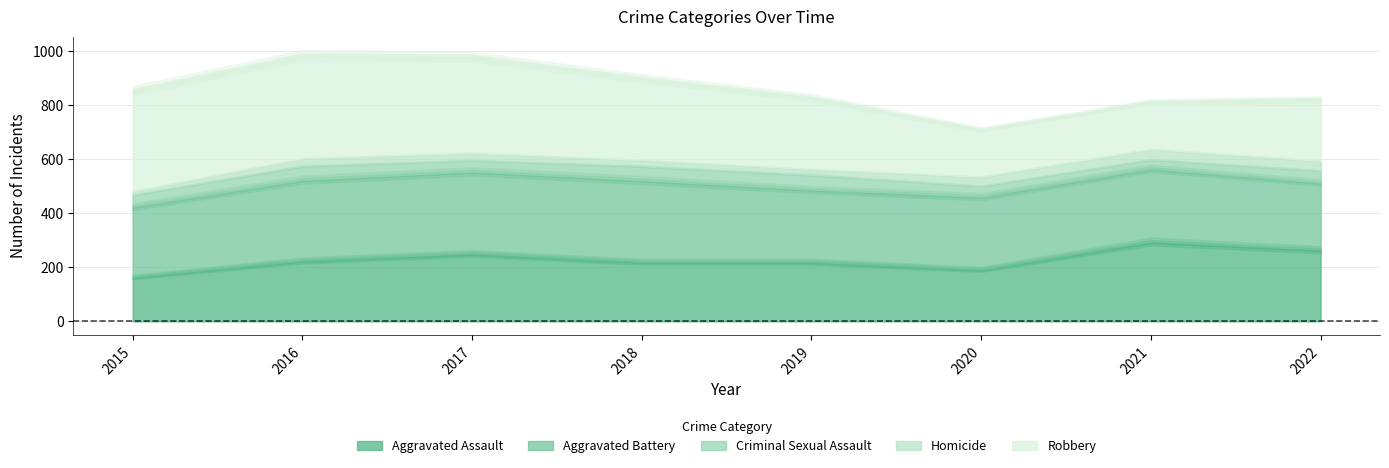

Reading right to left, what are all the values shown in this chart?

Aggravated Assault: 2022=265	2021=295	2020=192	2019=220	2018=220	2017=251	2016=225	2015=164
Aggravated Battery: 2022=248	2021=270	2020=269	2019=267	2018=302	2017=303	2016=298	2015=260
Criminal Sexual Assault: 2022=44	2021=33	2020=39	2019=54	2018=51	2017=41	2016=51	2015=43
Homicide: 2022=36	2021=38	2020=34	2019=21	2018=23	2017=27	2016=28	2015=13
Robbery: 2022=227	2021=175	2020=174	2019=264	2018=302	2017=356	2016=381	2015=372